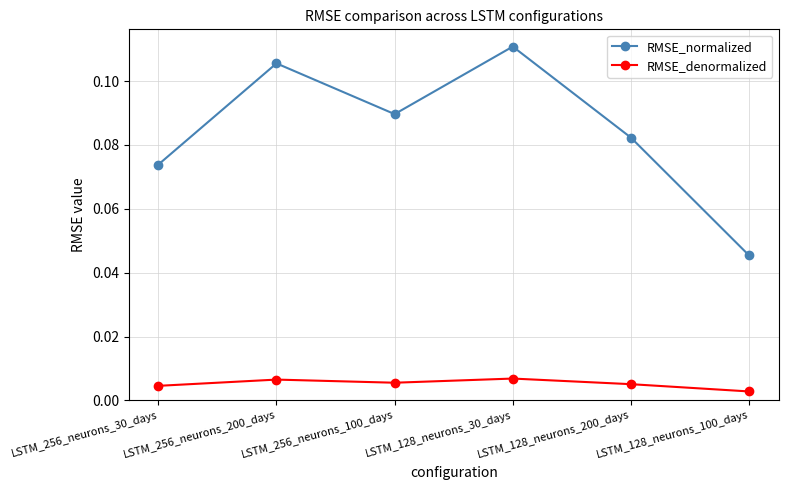

Which series changed the most between LSTM_128_neurons_200_days and LSTM_128_neurons_100_days?

RMSE_normalized